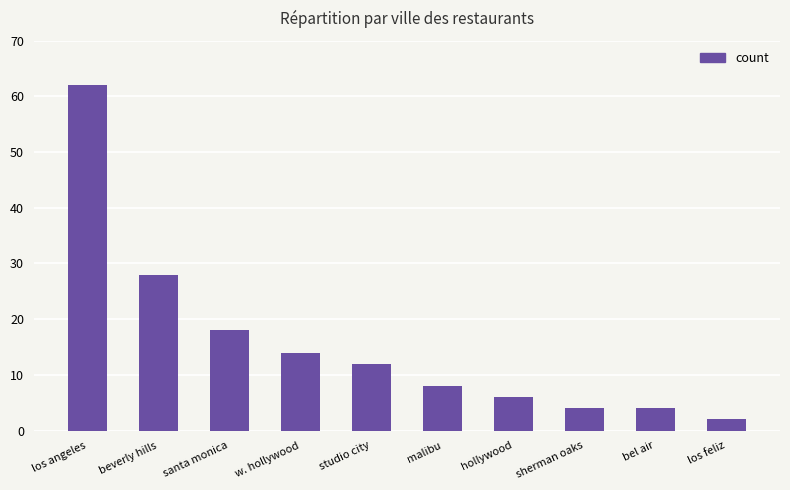

What is the maximum value shown in the chart?

62